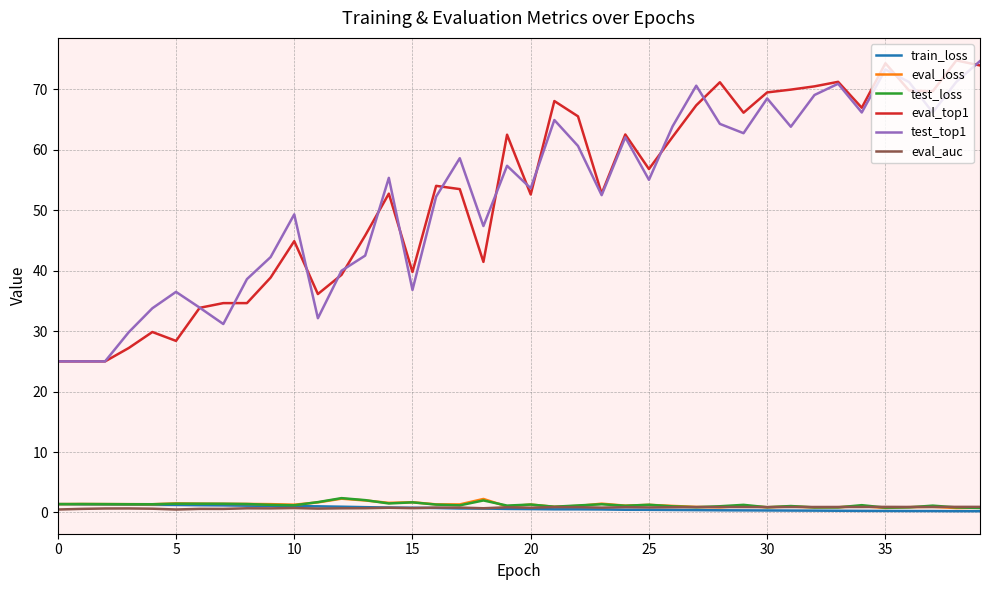

True or false: test_loss and test_top1 cross at least once.

False